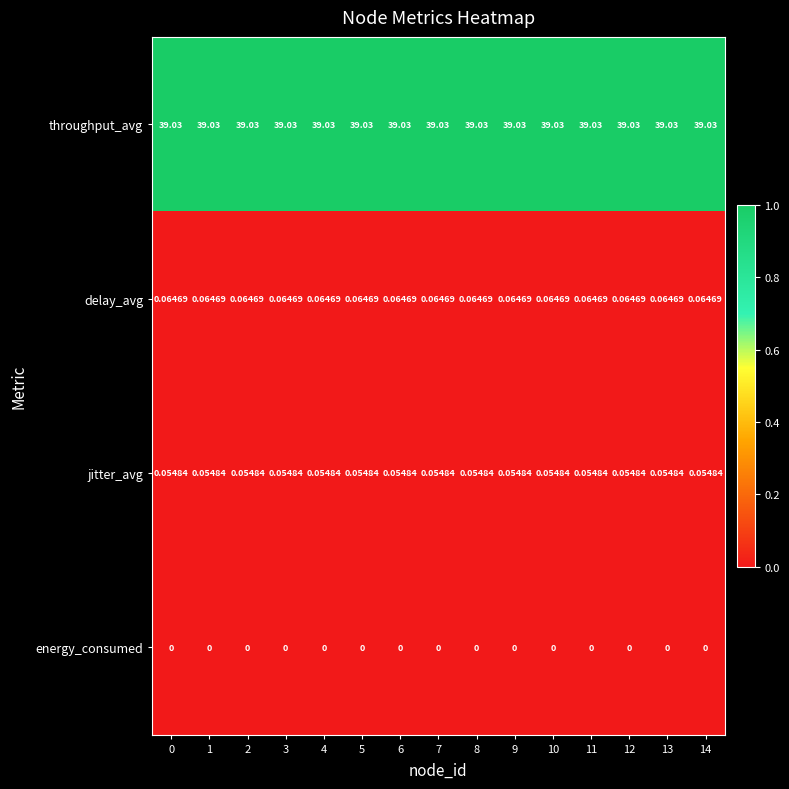

List the series in order of their peak value, lowest first.

energy_consumed, jitter_avg, delay_avg, throughput_avg